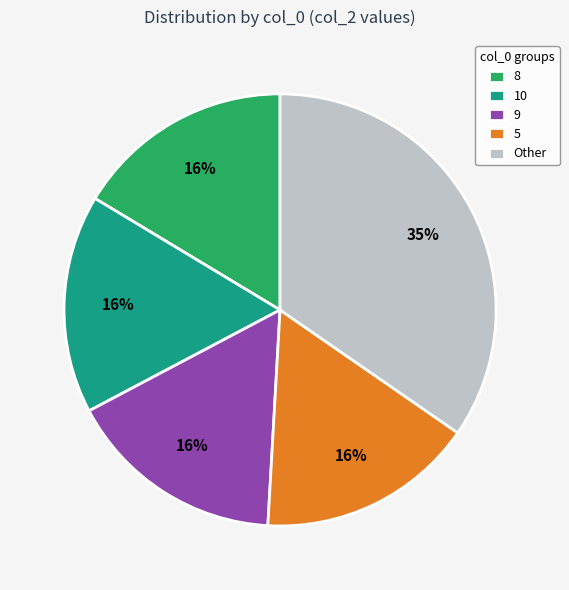

Do 5 and 9 together represent more than half of the pie?

No